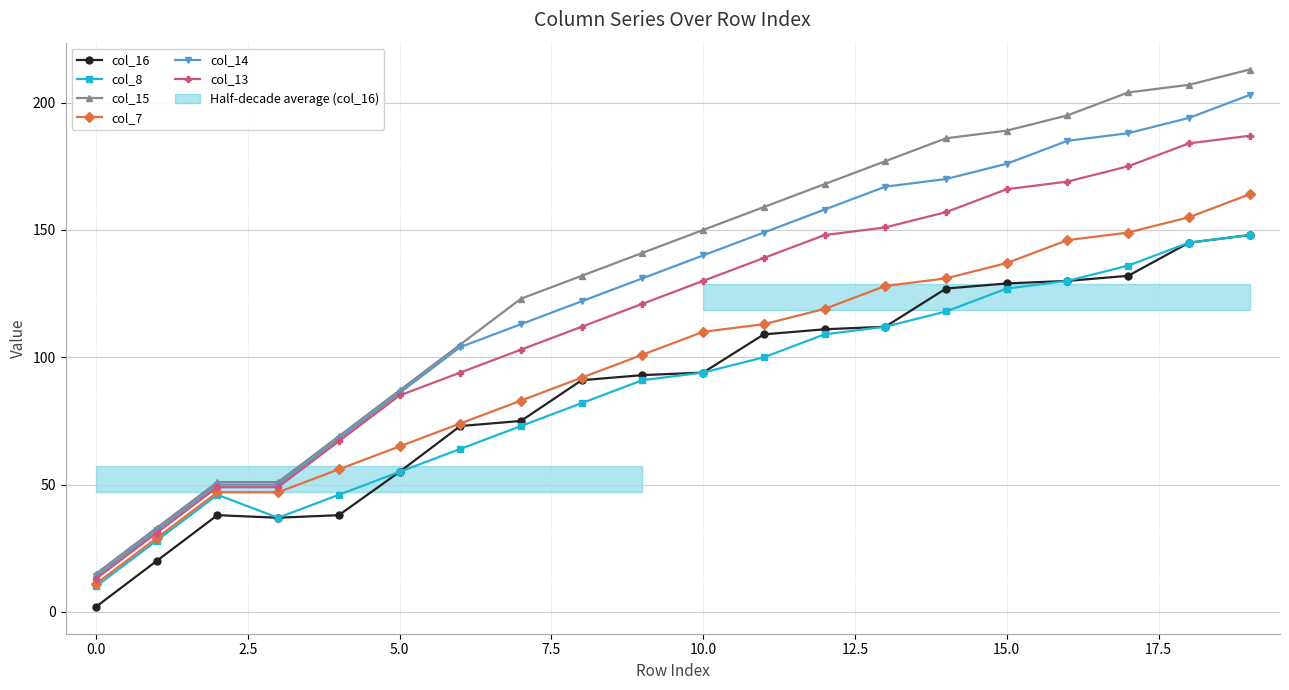

The col_16 series shows 62 at 18. True or false?

False